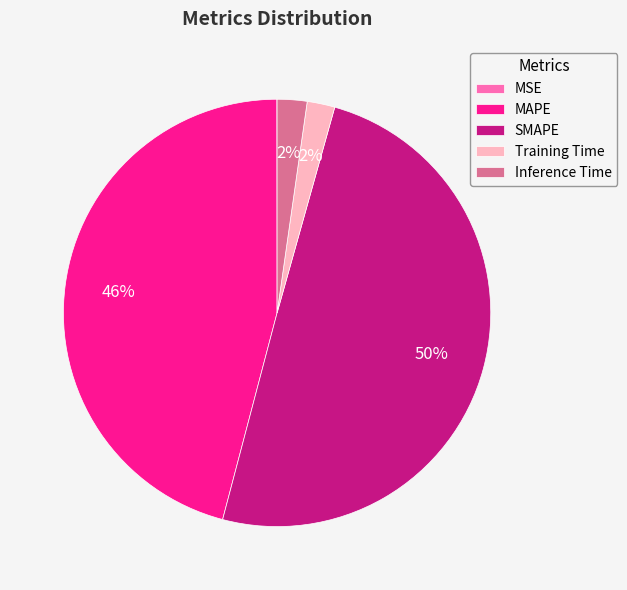

Is it true that Training Time is 11% of the pie?

False